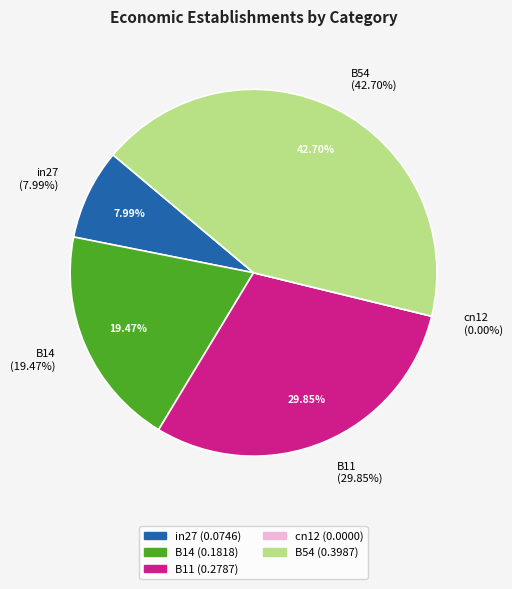

What is the change in value from in27 to cn12?

-0.1